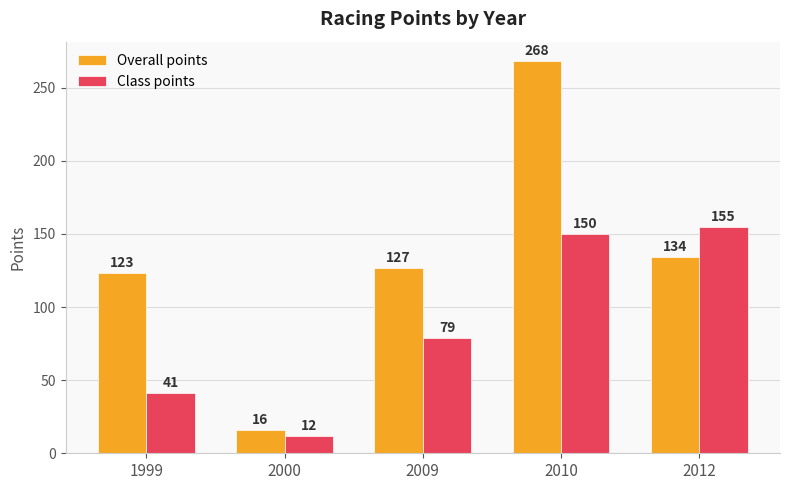

Which label corresponds to the smallest value in the chart?

2000